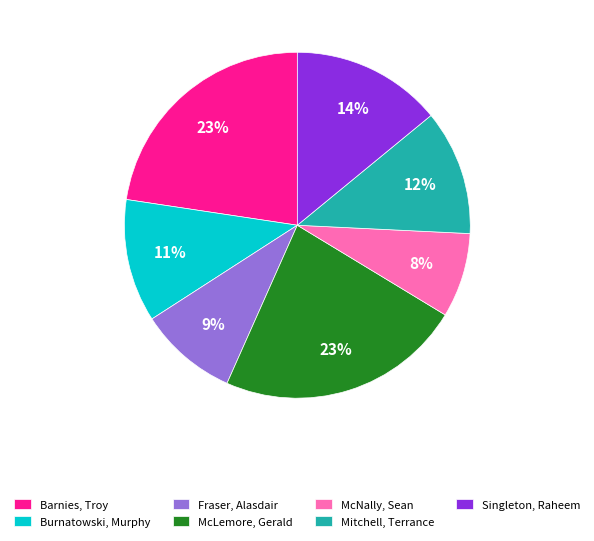

How many segments does this pie chart have?

7